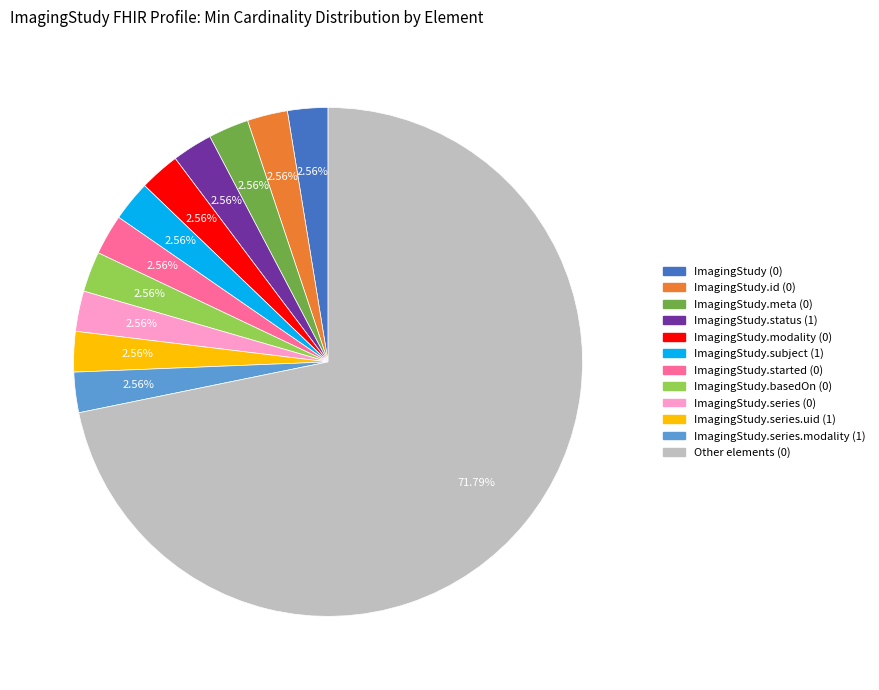

Is there a majority slice in this chart?

Yes